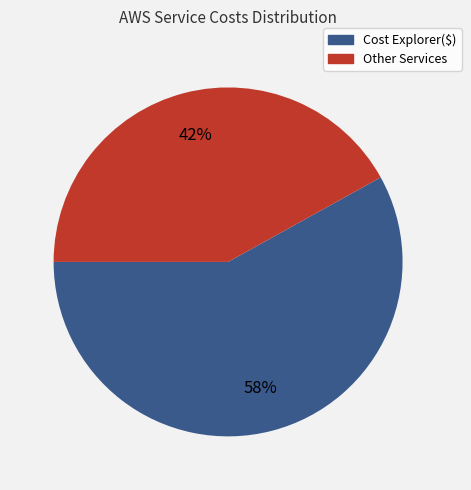

True or false: Cost Explorer($) accounts for 58% of the total.

True